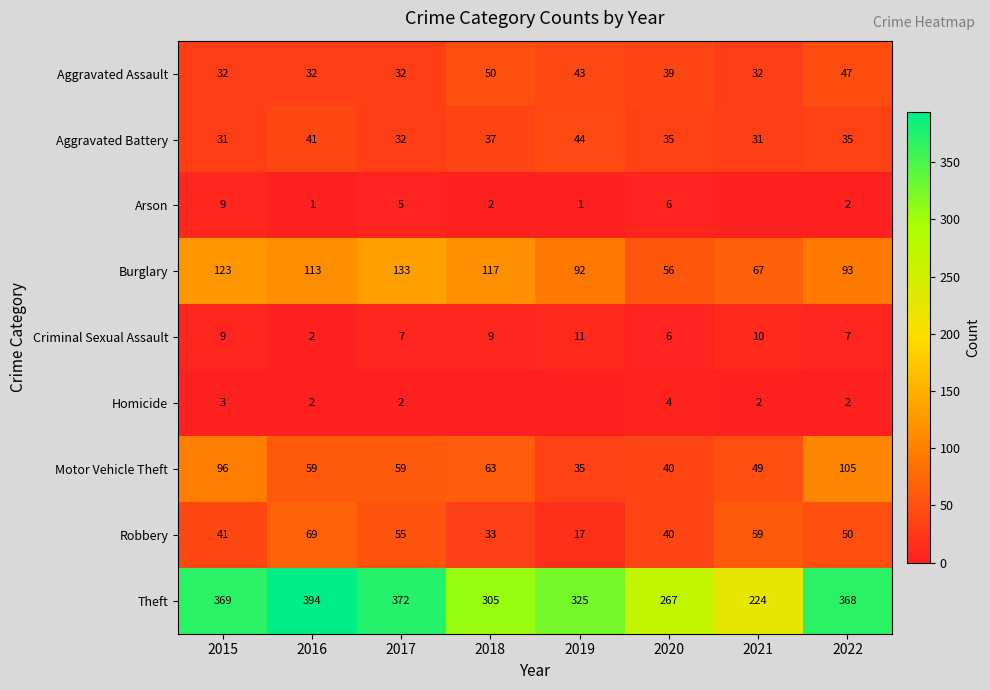

Which category has the highest value in the Theft series?

2016